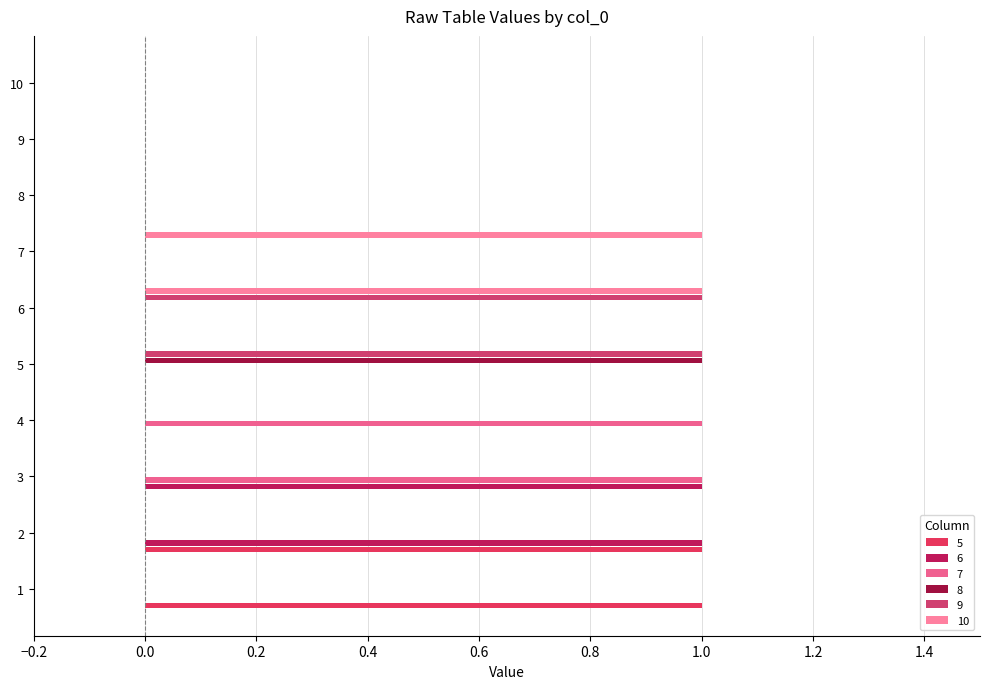

What are all the series names shown in the legend?

5, 6, 7, 8, 9, 10